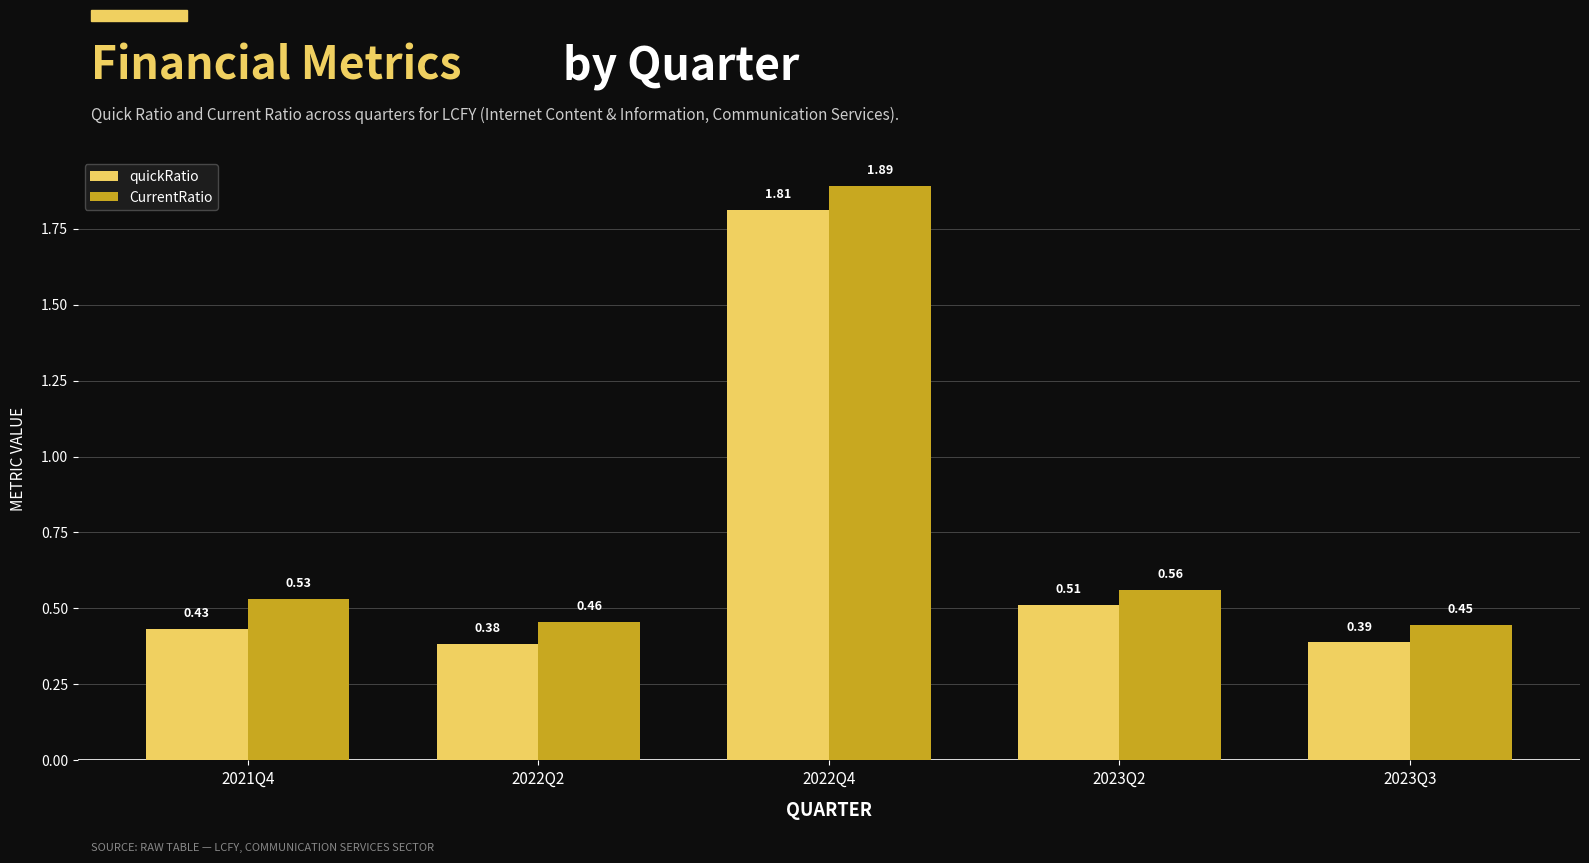

Which label corresponds to the largest value in the chart?

2022Q4